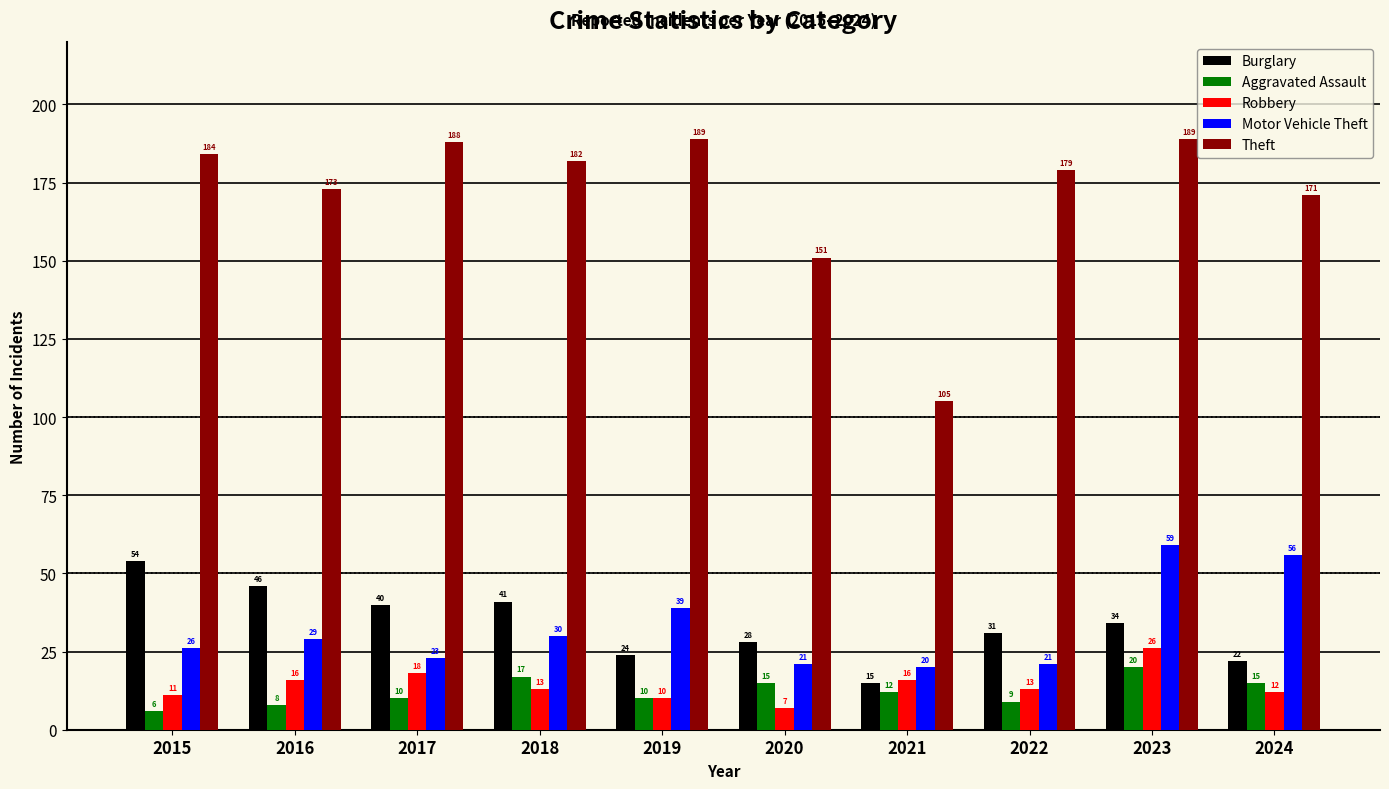

What is the difference between the Robbery values at 2018 and 2024?

1